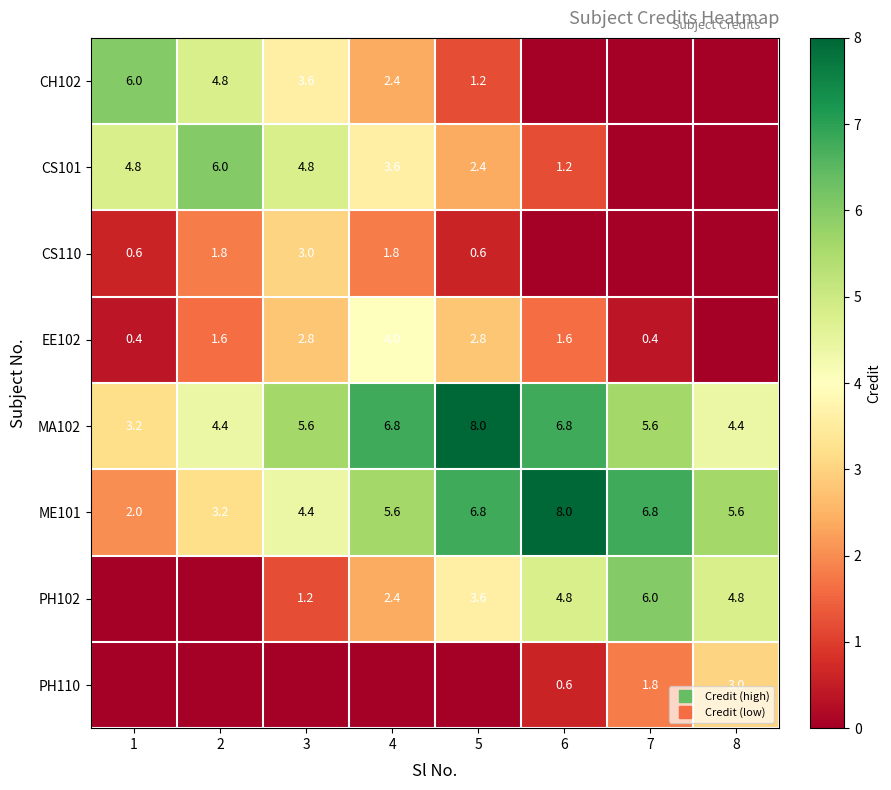

How many positive values does the CS110 series have?

5